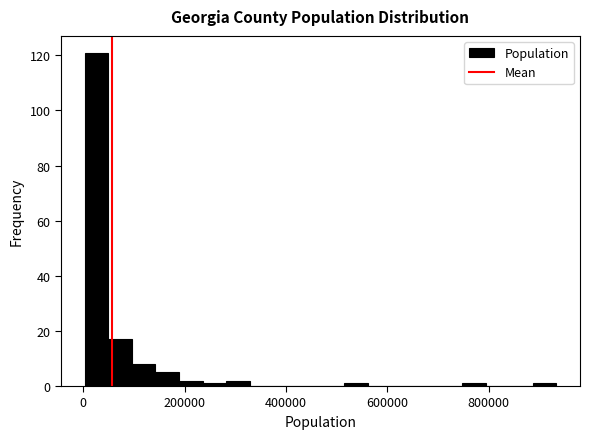

Read against the x-axis, roughly where is the centre of the tallest bar?

20000